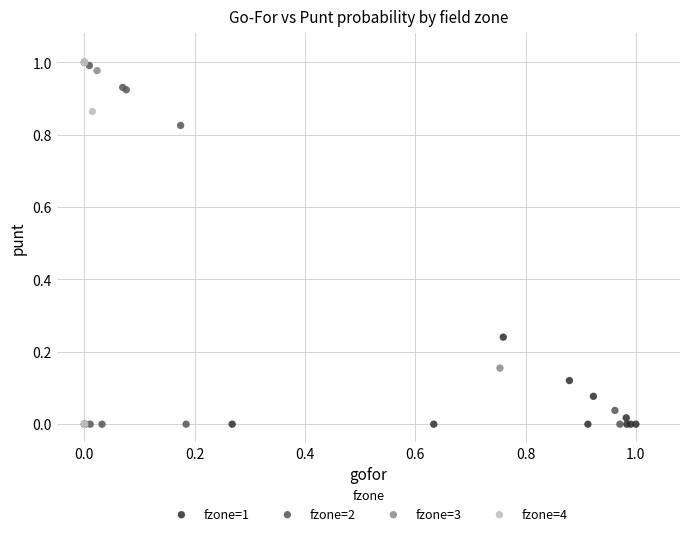

What are all the series names shown in the legend?

fzone=1, fzone=2, fzone=3, fzone=4